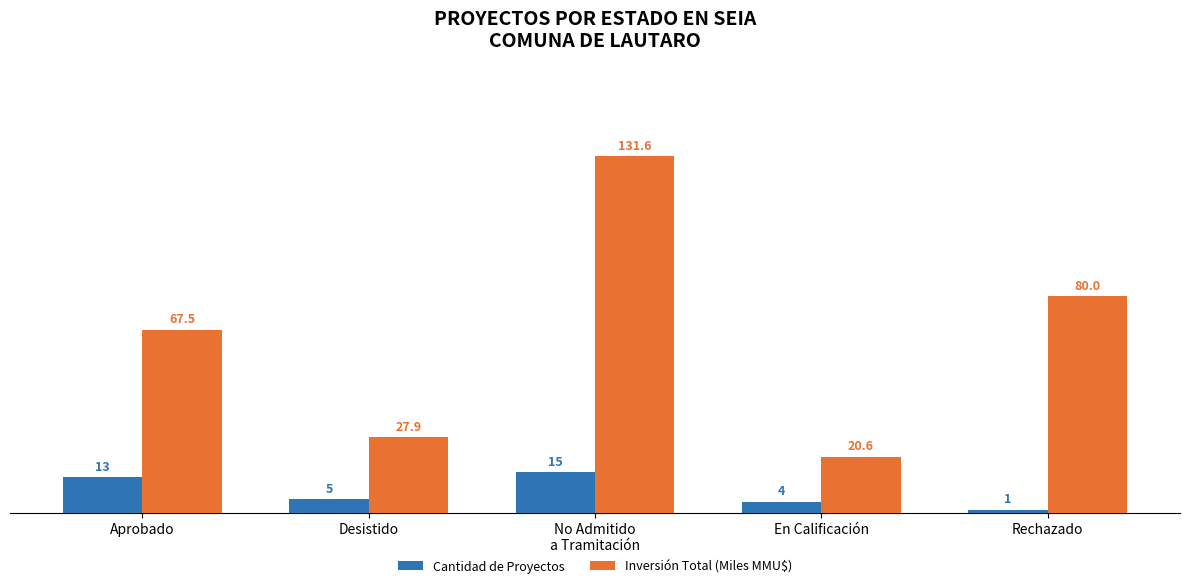

The Inversión Total (Miles MMU$) series shows 20.6 at En Calificación. True or false?

True